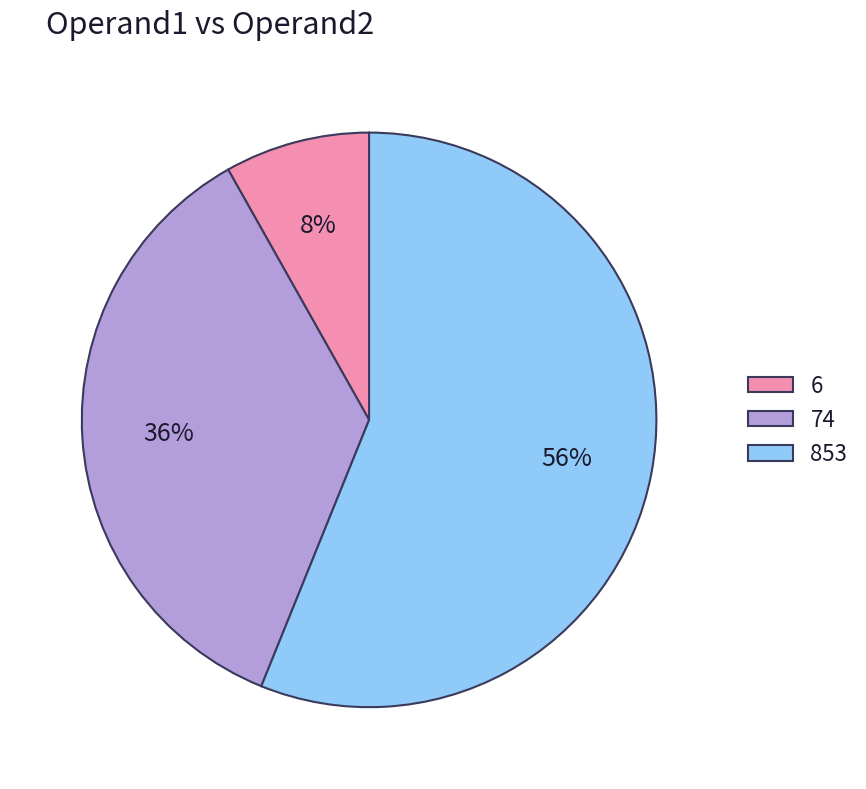

How many segments does this pie chart have?

3